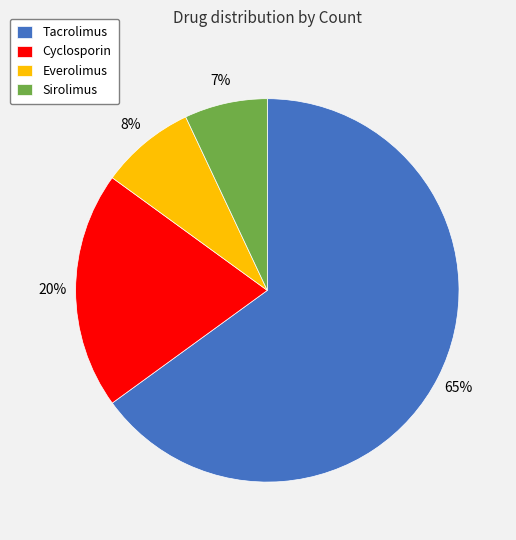

Which category accounts for the majority?

Tacrolimus